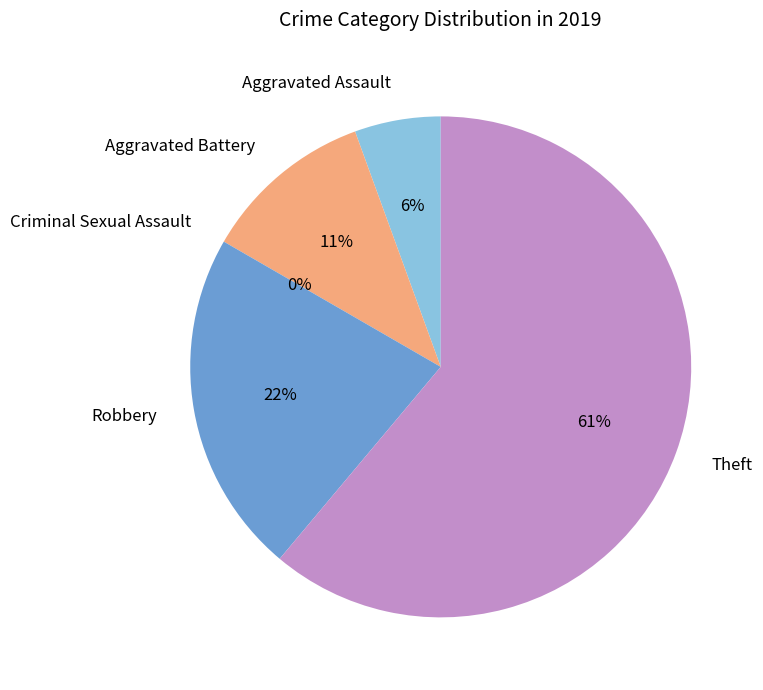

What is the smallest slice in the pie chart?

Criminal Sexual Assault